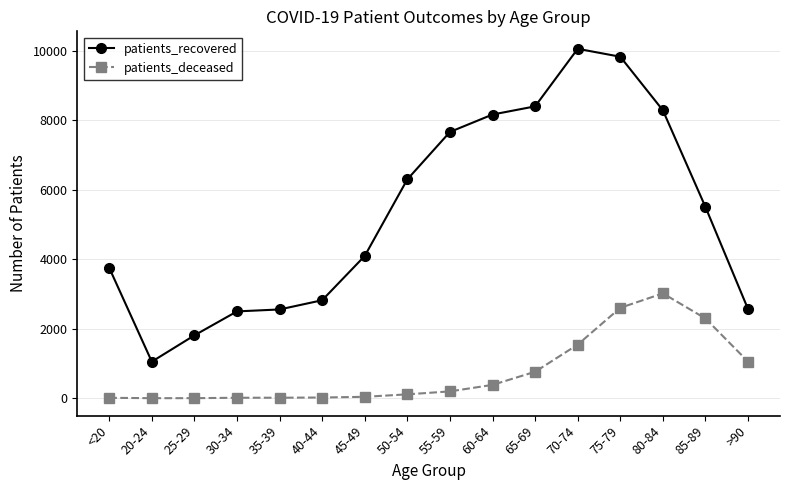

What position from the right is 70-74?

5